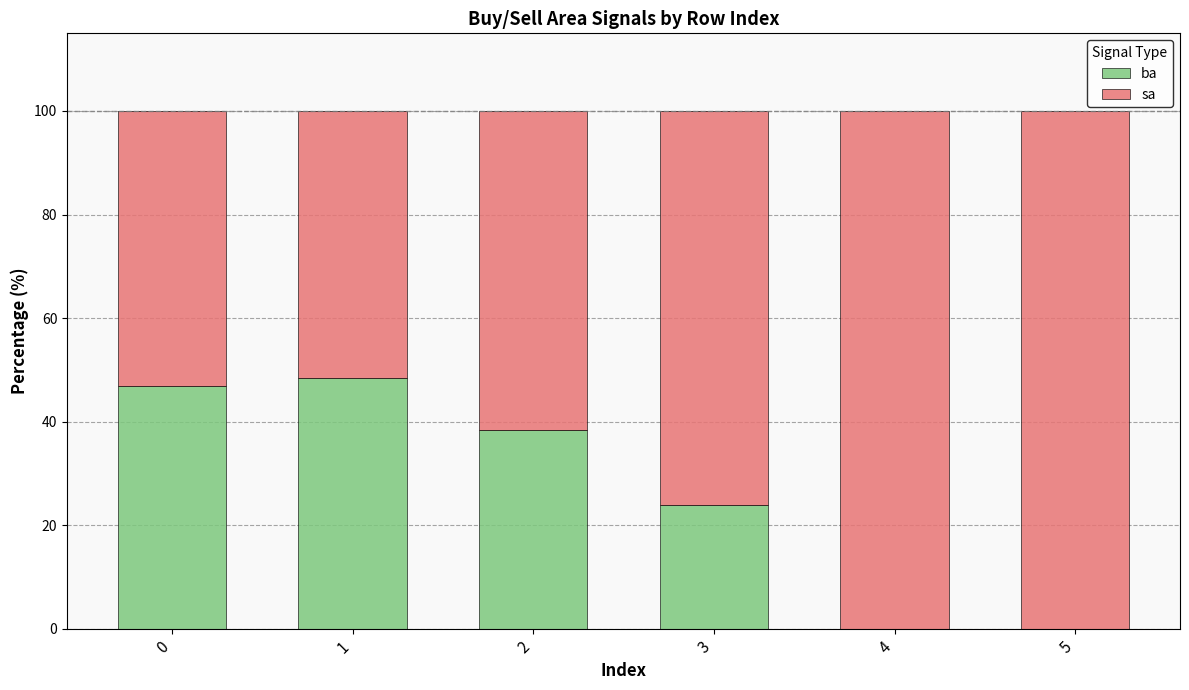

What is the total value across all series at 1?

100.0